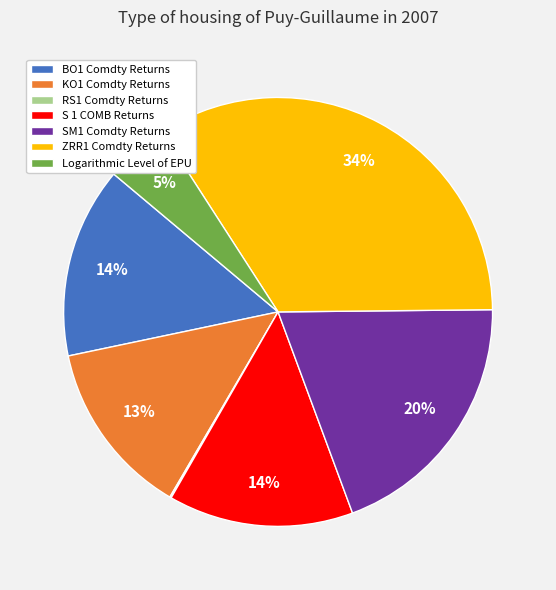

What is the largest slice in the pie chart?

ZRR1 Comdty Returns